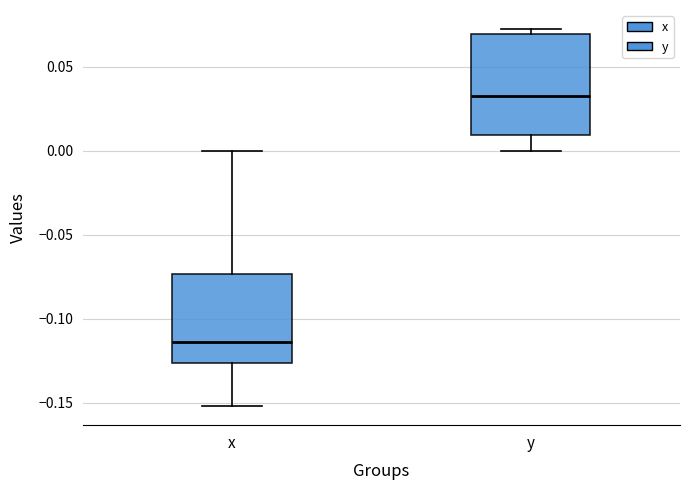

Which box has the lowest median line?

x